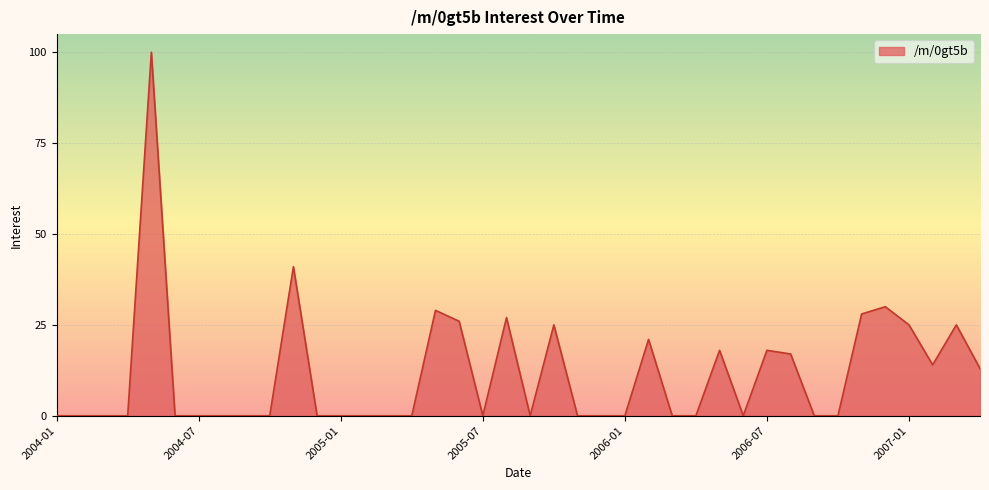

What is the greatest value displayed?

100